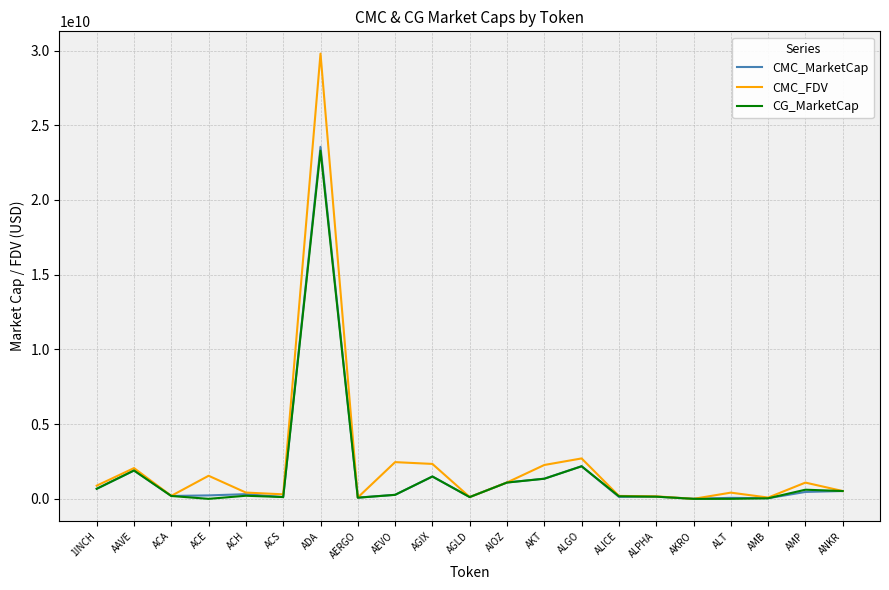

At which label does CMC_MarketCap reach its peak?

ADA